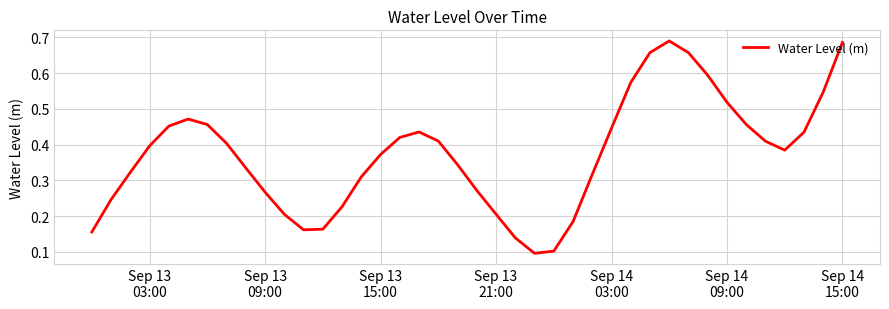

How many lines are shown in the chart?

1